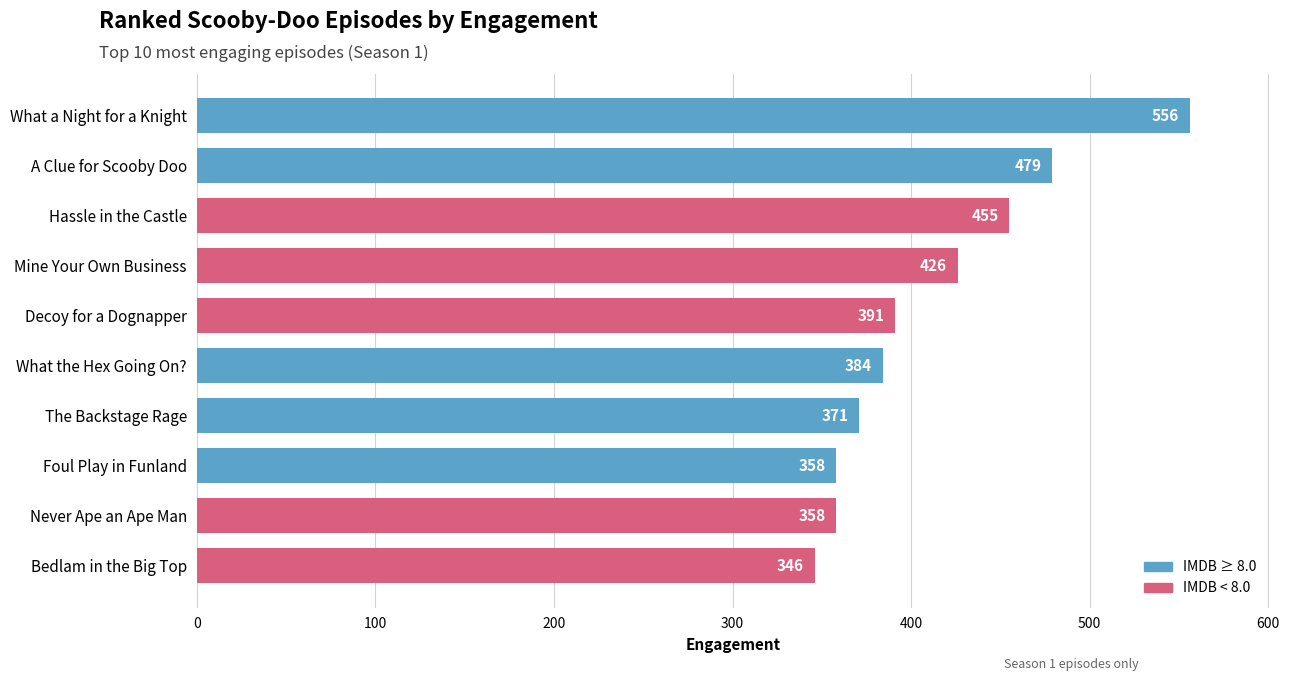

What is the sum of all values?

4124